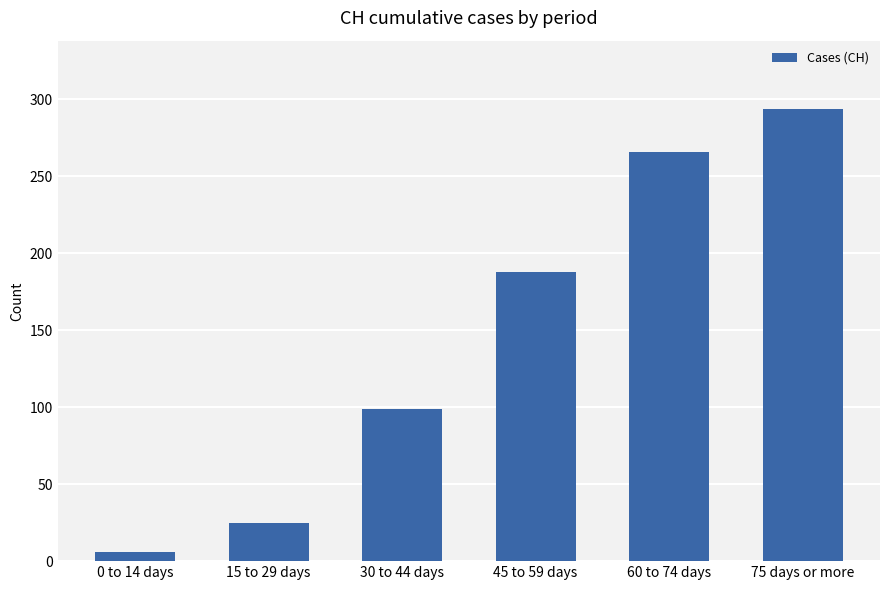

Approximately how many times larger is the value at 75 days or more compared to 45 to 59 days?

1.6